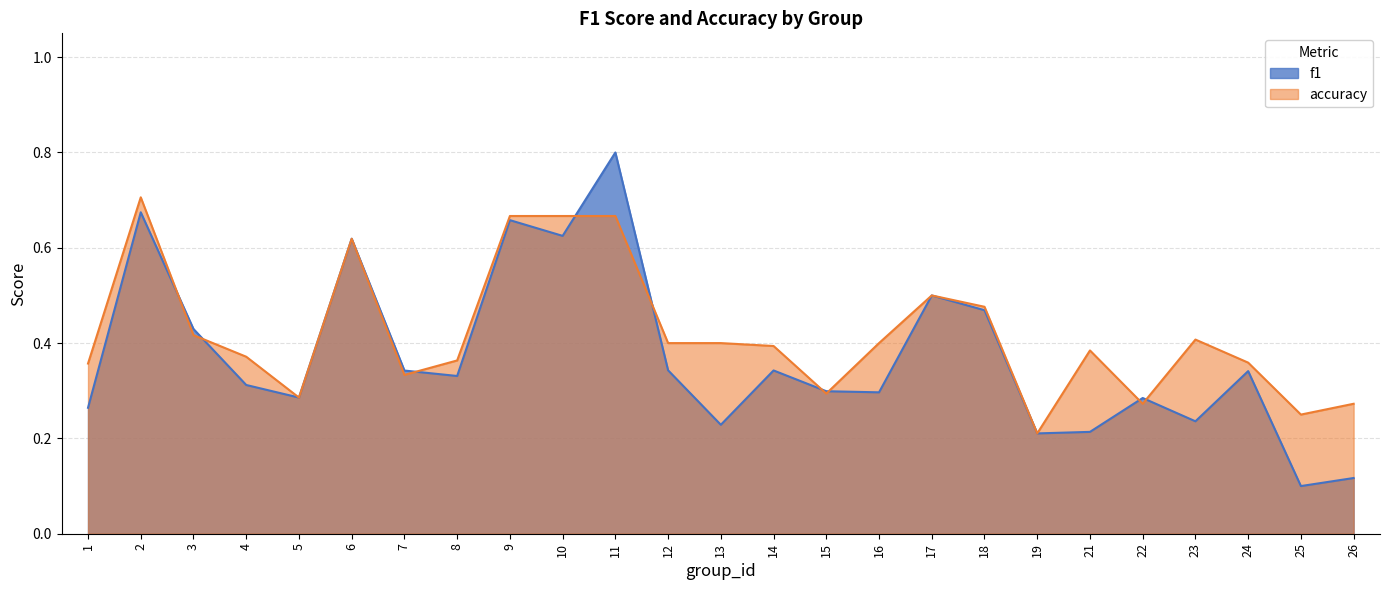

Which category has the highest value in the f1 series?

11